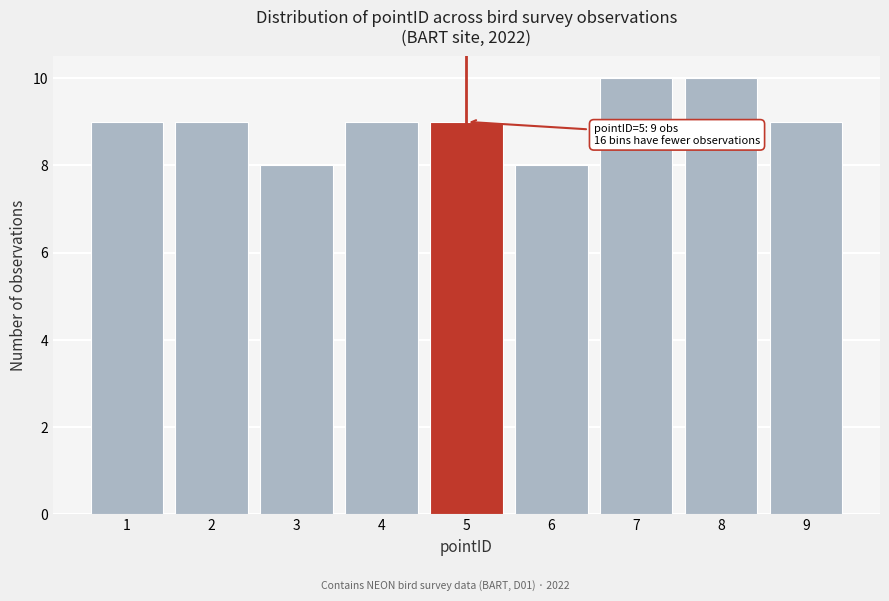

Reading left to right, transcribe all the data shown in this chart.

9	9	8	9	9	8	10	10	9